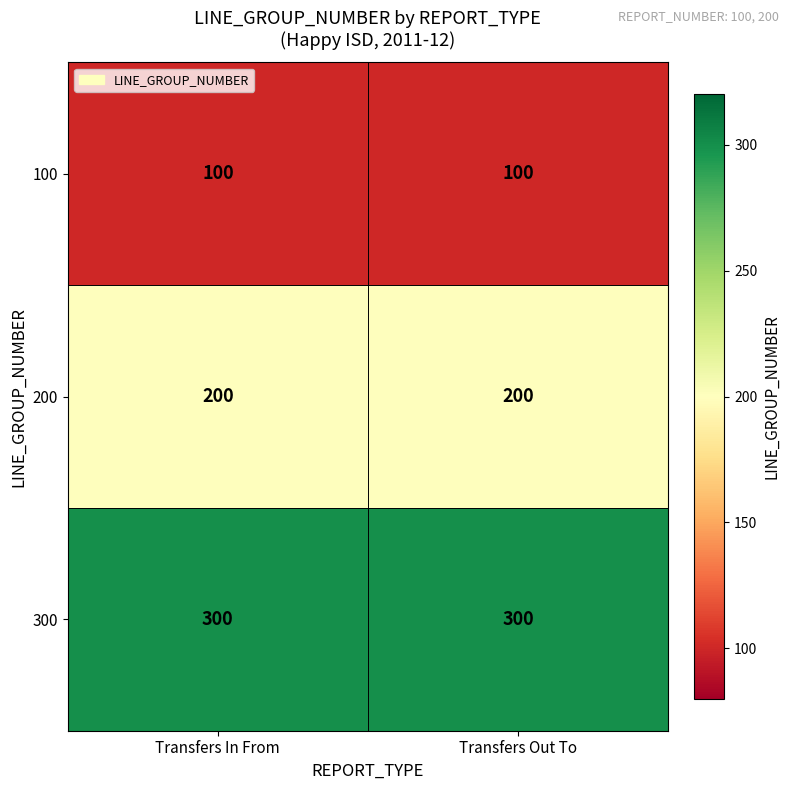

What is the sum of the 200 values at Transfers Out To and Transfers In From?

400